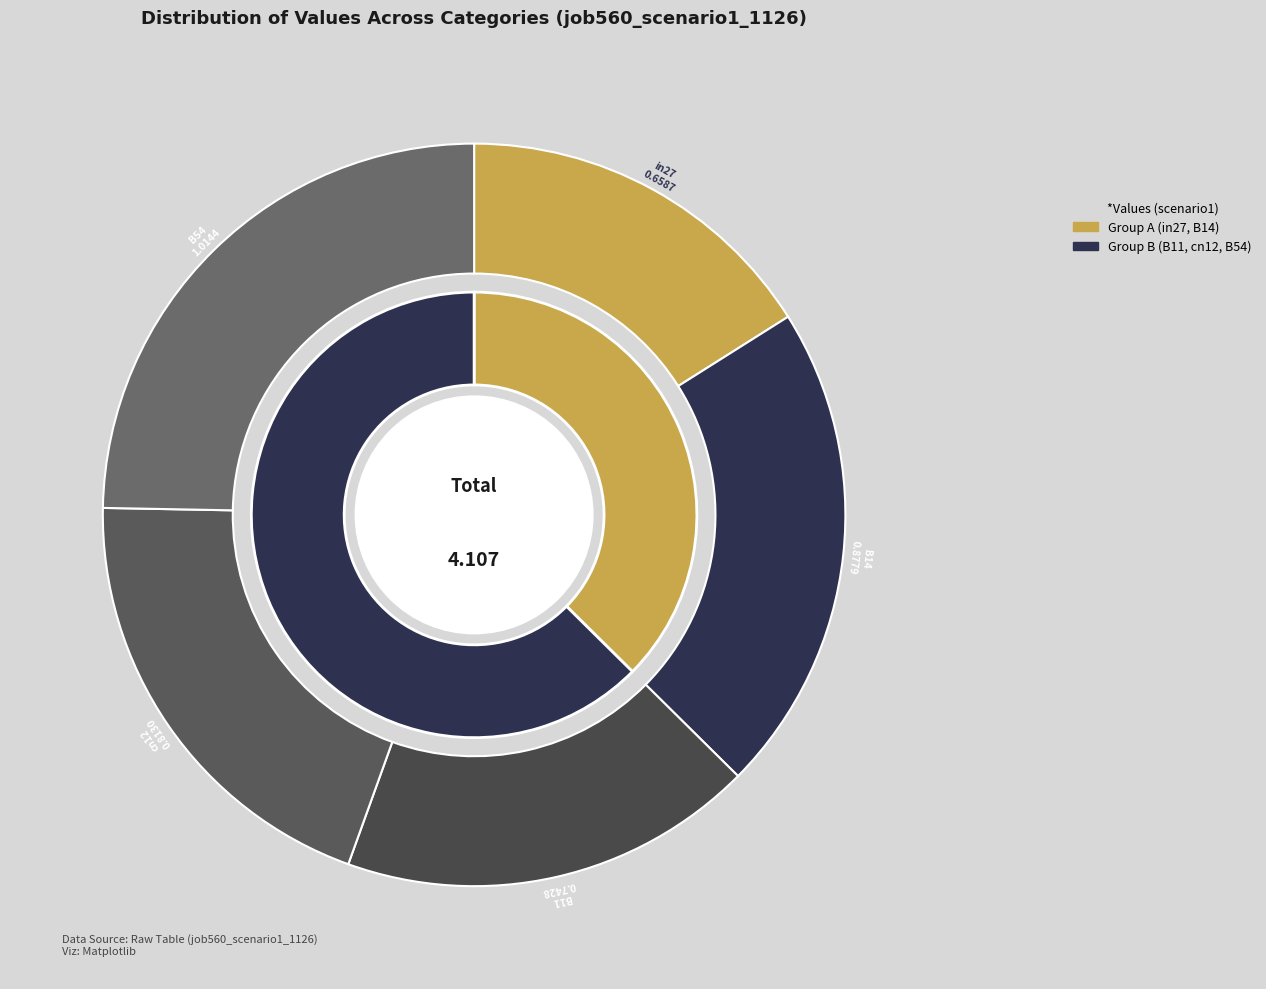

Is the sum of B11 and in27 greater than half?

No